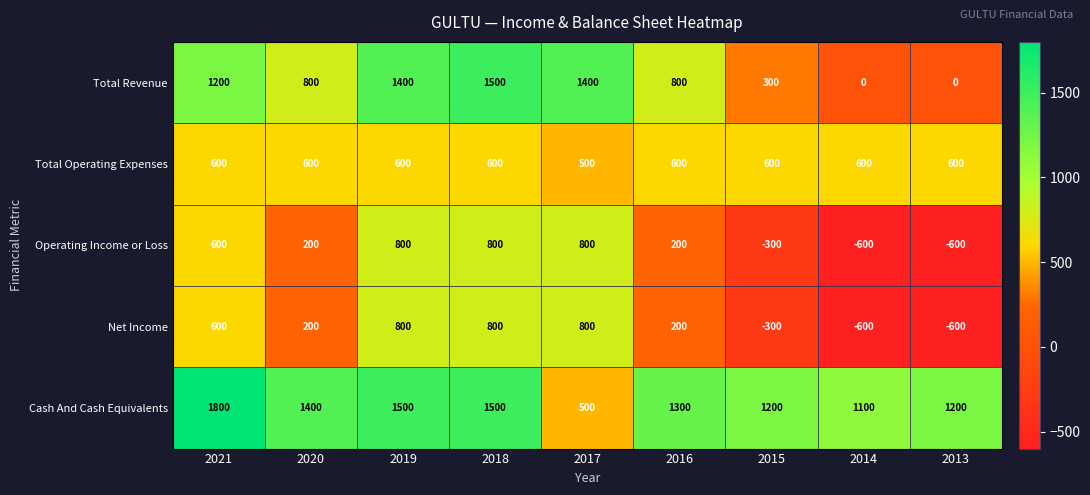

What is the average value of the Total Operating Expenses series?

589